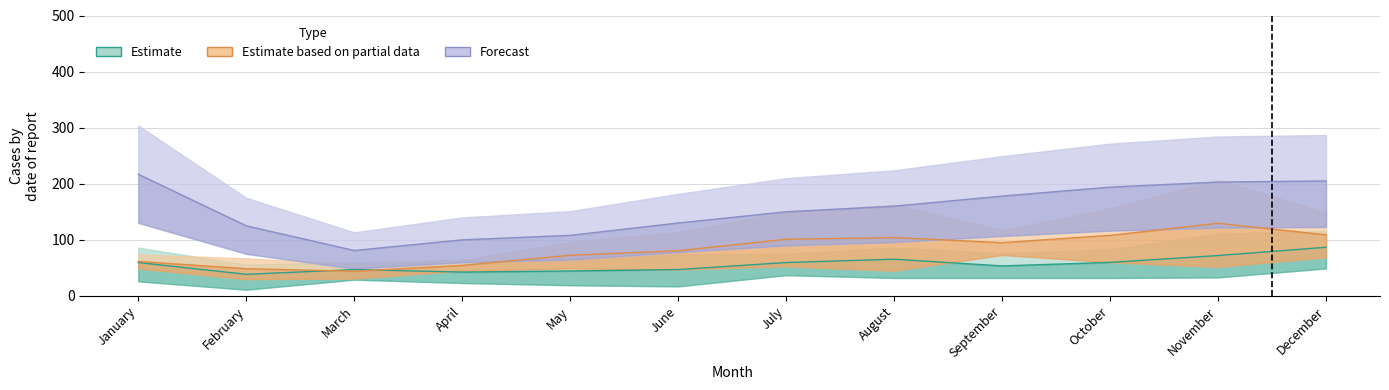

True or false: Forecast and Estimate cross at least once.

False